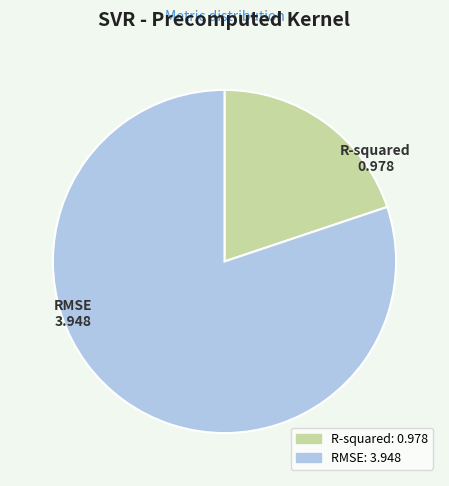

Which slice is the largest?

RMSE